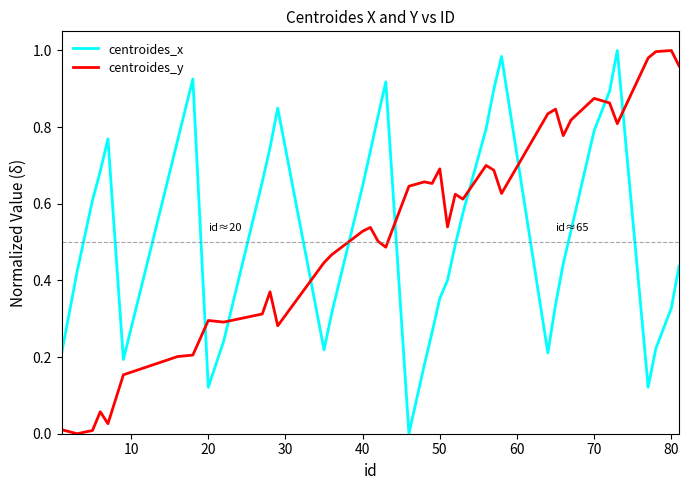

How many lines are shown in the chart?

2